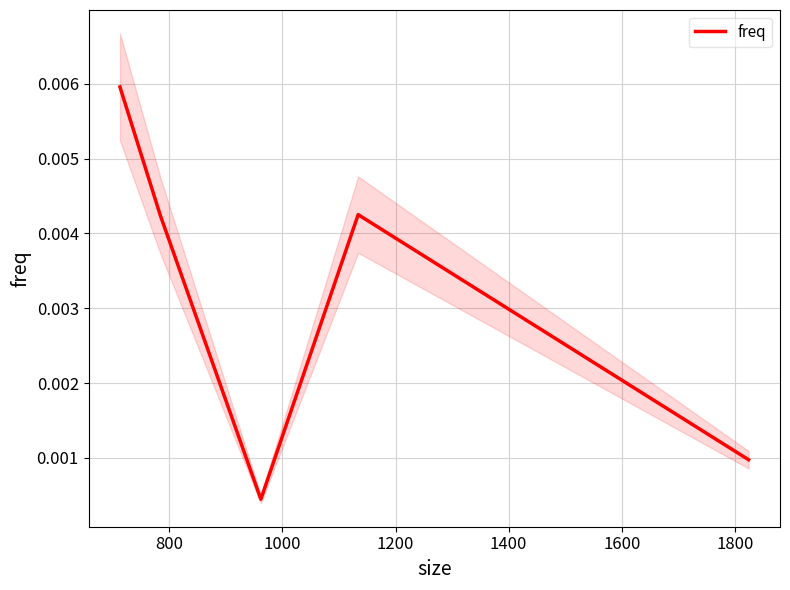

How many points are lower than both their immediate neighbors (excluding endpoints)?

1